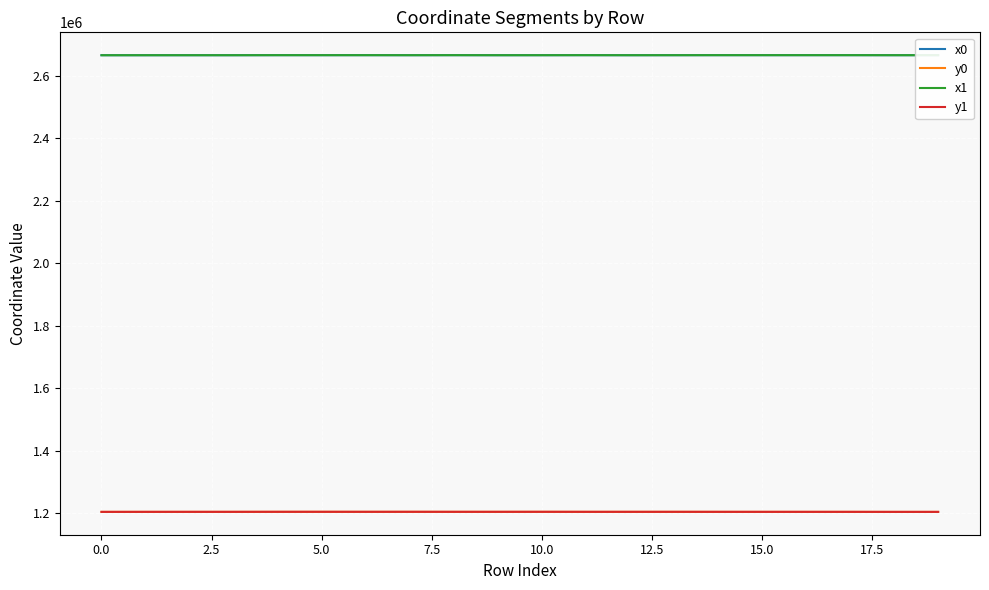

True or false: x1 and y0 cross at least once.

False